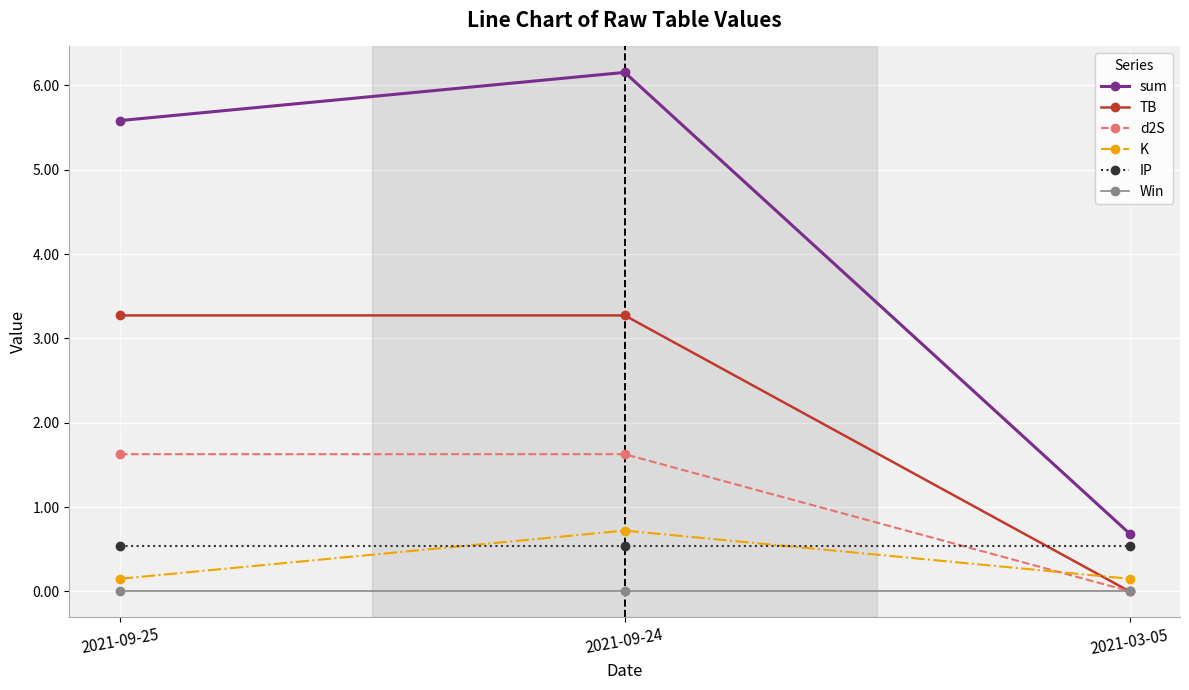

How many lines are shown in the chart?

6